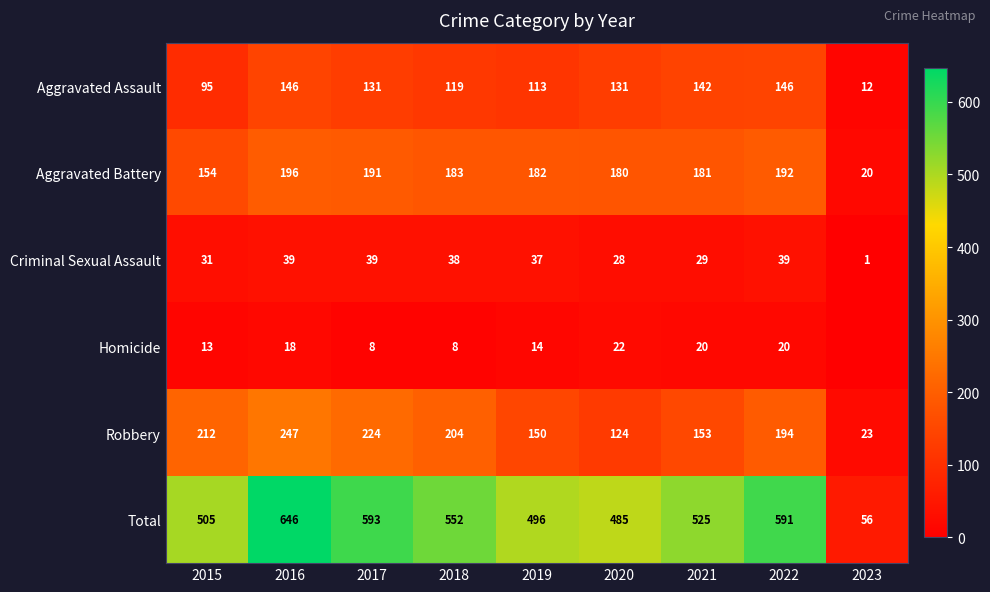

What is the spread (max minus min) of values at 2023?

56